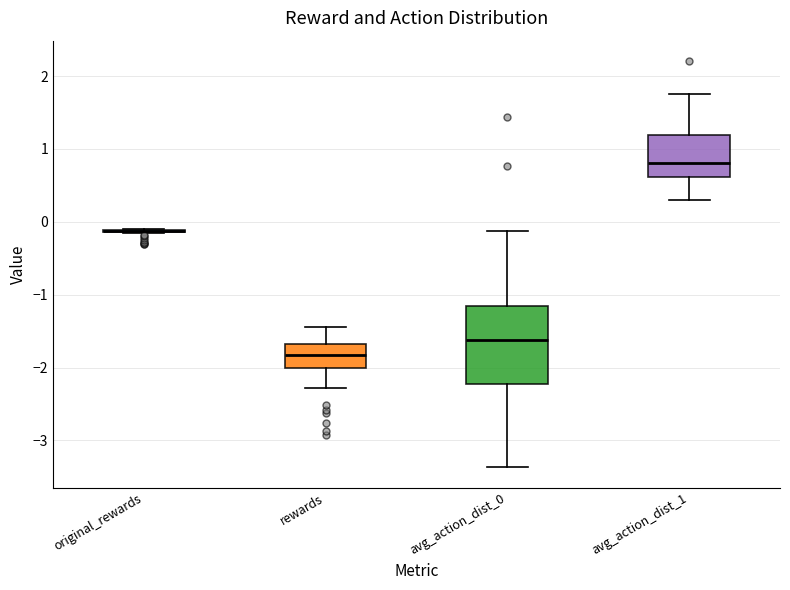

Where is the lower edge of the box for avg_action_dist_1 on the y-axis? The values are not printed on the chart, so give them approximately, as read against the axis.

0.6